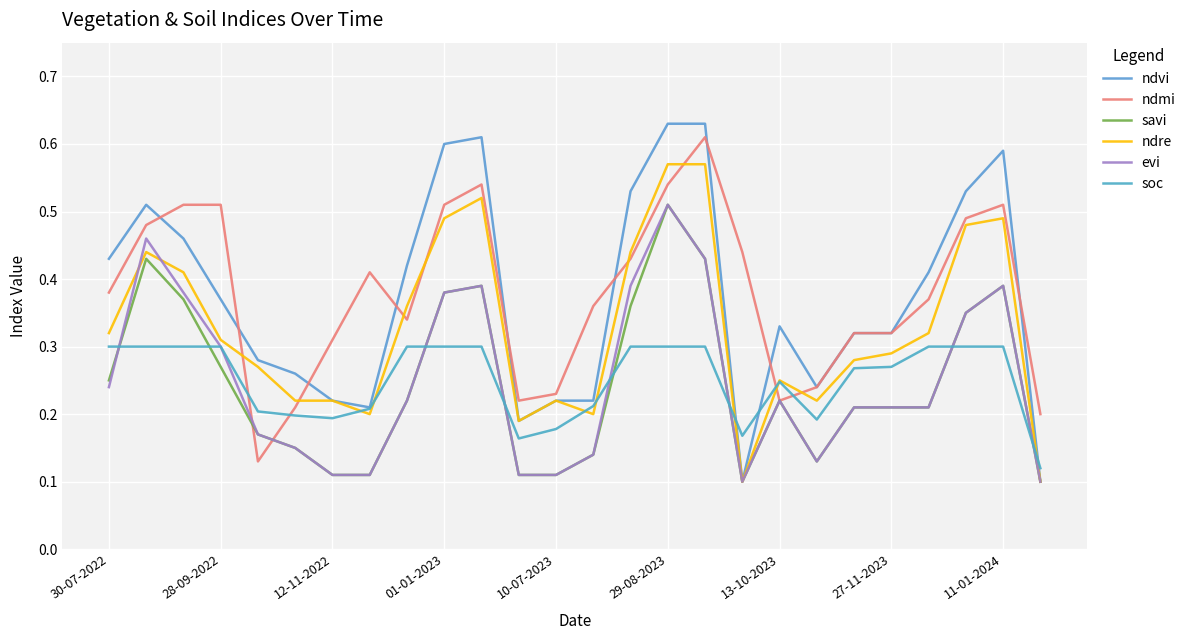

Reading left to right, what are all the values shown in this chart?

ndvi: 0.4	0.5	0.5	0.4	0.3	0.3	0.2	0.2	0.4	0.6	0.6	0.2	0.2	0.2	0.5	0.6	0.6	0.1	0.3	0.2	0.3	0.3	0.4	0.5	0.6	0.1
ndmi: 0.4	0.5	0.5	0.5	0.1	0.2	0.3	0.4	0.3	0.5	0.5	0.2	0.2	0.4	0.4	0.5	0.6	0.4	0.2	0.2	0.3	0.3	0.4	0.5	0.5	0.2
savi: 0.2	0.4	0.4	0.3	0.2	0.1	0.1	0.1	0.2	0.4	0.4	0.1	0.1	0.1	0.4	0.5	0.4	0.1	0.2	0.1	0.2	0.2	0.2	0.3	0.4	0.1
ndre: 0.3	0.4	0.4	0.3	0.3	0.2	0.2	0.2	0.4	0.5	0.5	0.2	0.2	0.2	0.4	0.6	0.6	0.1	0.2	0.2	0.3	0.3	0.3	0.5	0.5	0.1
evi: 0.2	0.5	0.4	0.3	0.2	0.1	0.1	0.1	0.2	0.4	0.4	0.1	0.1	0.1	0.4	0.5	0.4	0.1	0.2	0.1	0.2	0.2	0.2	0.3	0.4	0.1
soc: 0.3	0.3	0.3	0.3	0.2	0.2	0.2	0.2	0.3	0.3	0.3	0.2	0.2	0.2	0.3	0.3	0.3	0.2	0.2	0.2	0.3	0.3	0.3	0.3	0.3	0.1